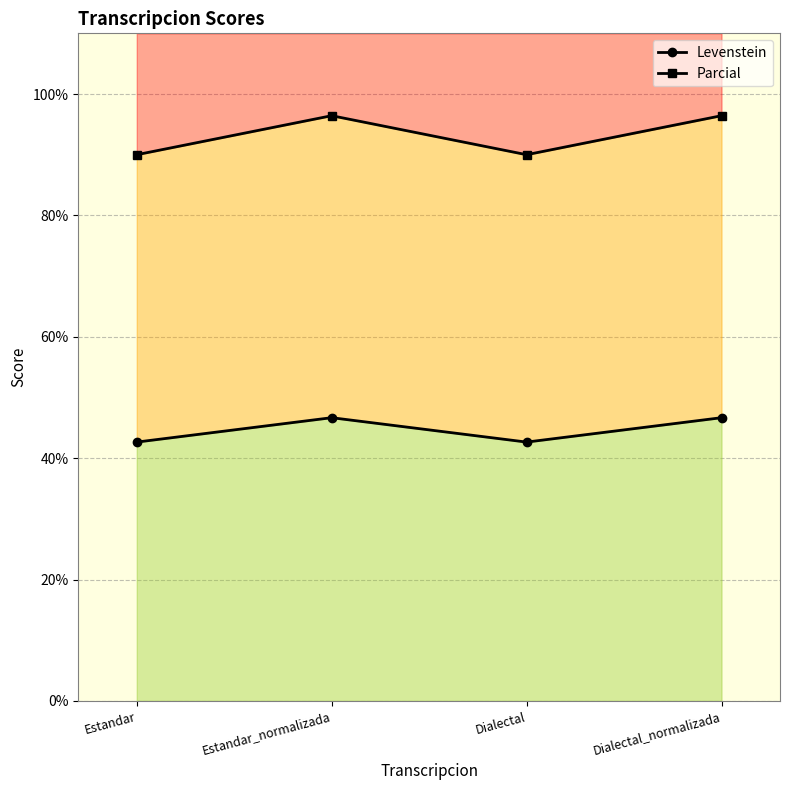

Between Estandar and Dialectal, which series saw the biggest shift?

Levenstein